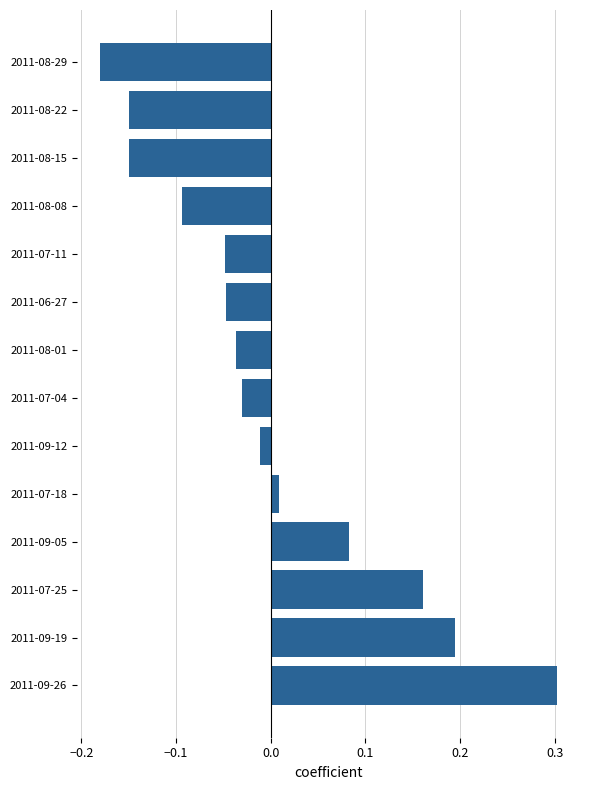

What is the difference between the second highest and minimum values?

0.4